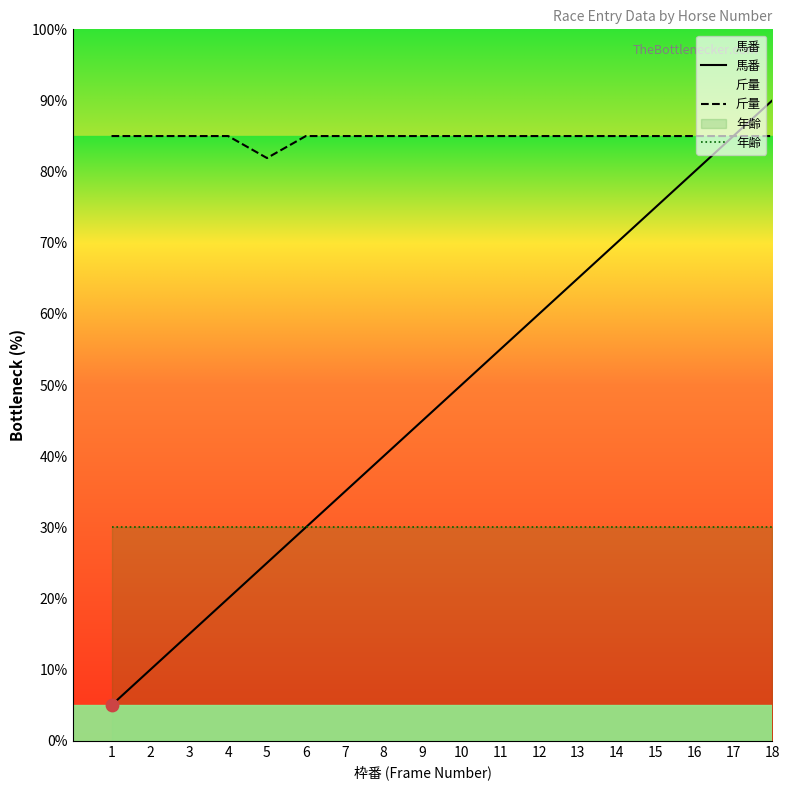

Which series reaches the maximum Y coordinate?

馬番